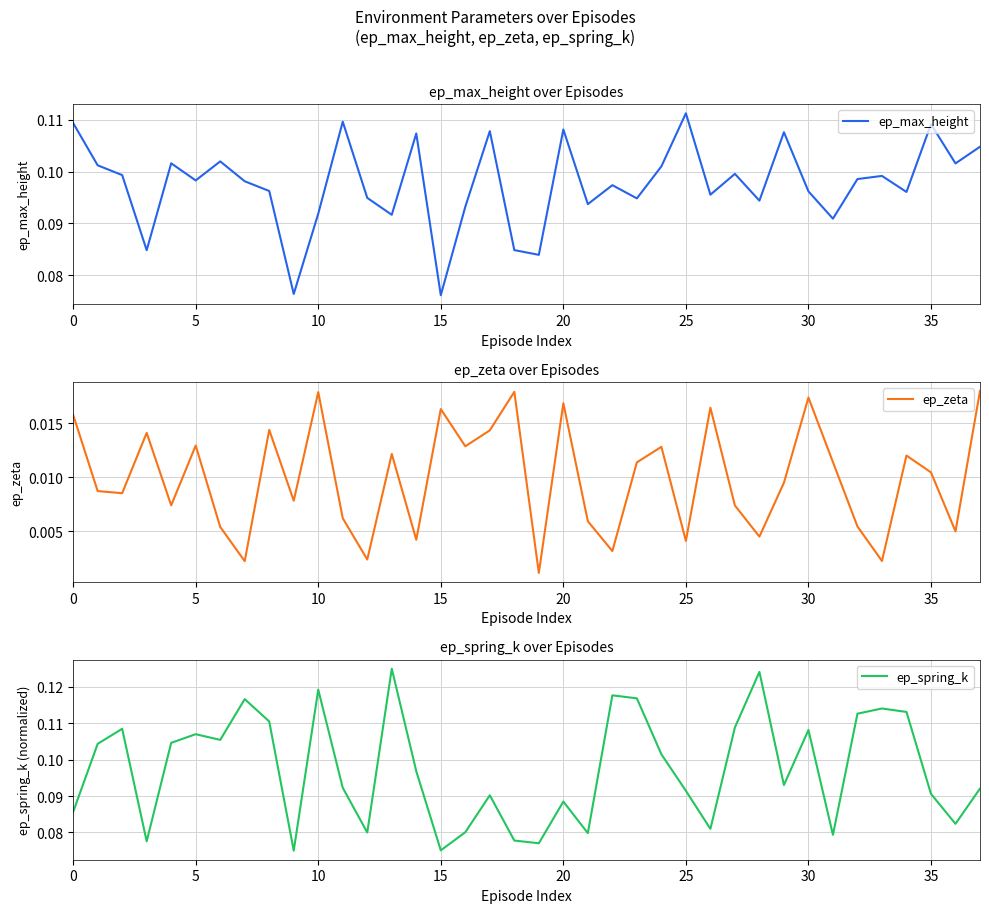

Rank the series by their maximum value, from lowest to highest.

ep_zeta, ep_max_height, ep_spring_k